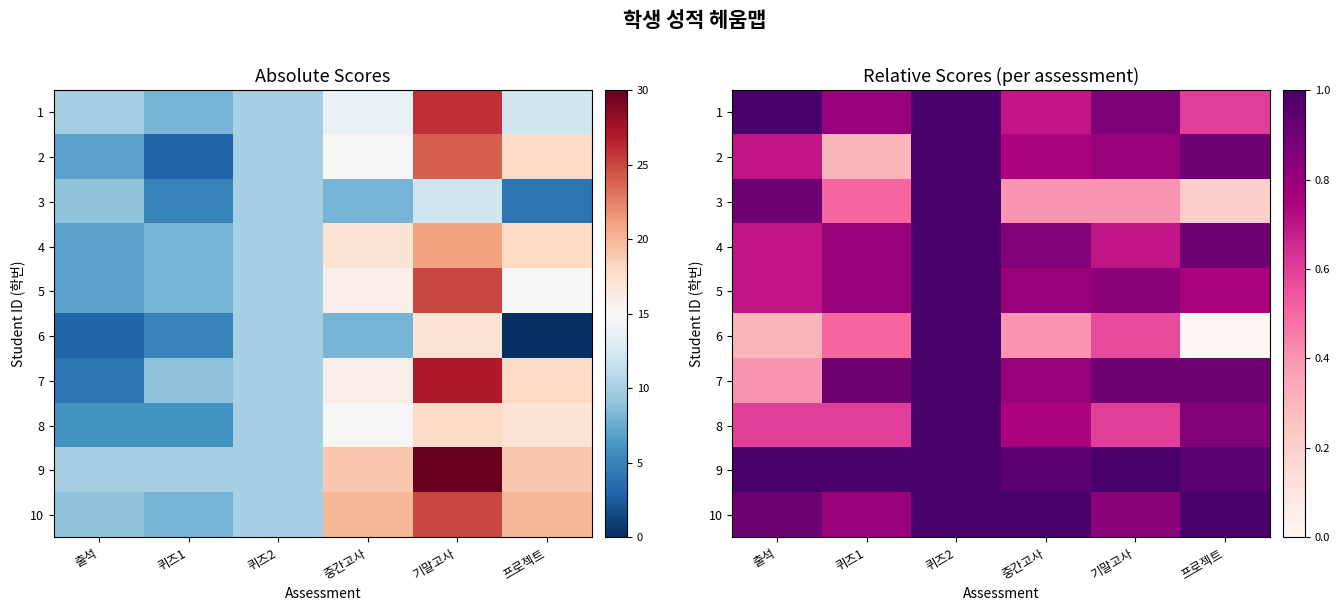

What is the sum of all 2 values?

4.5